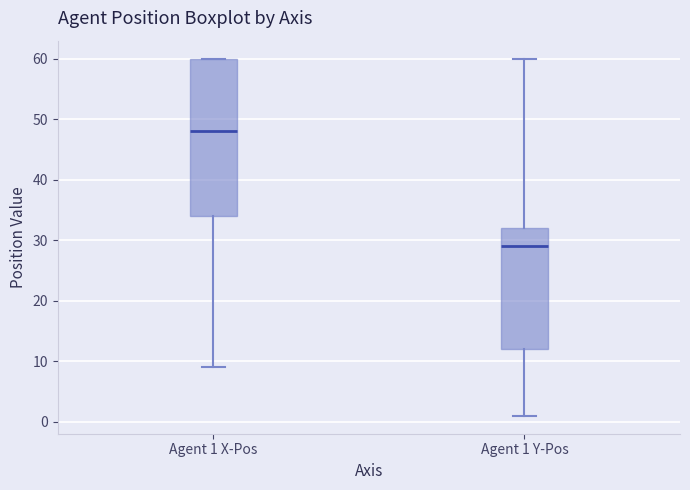

Comparing the boxes themselves (not the whiskers), which one is the tallest?

Agent 1 X-Pos